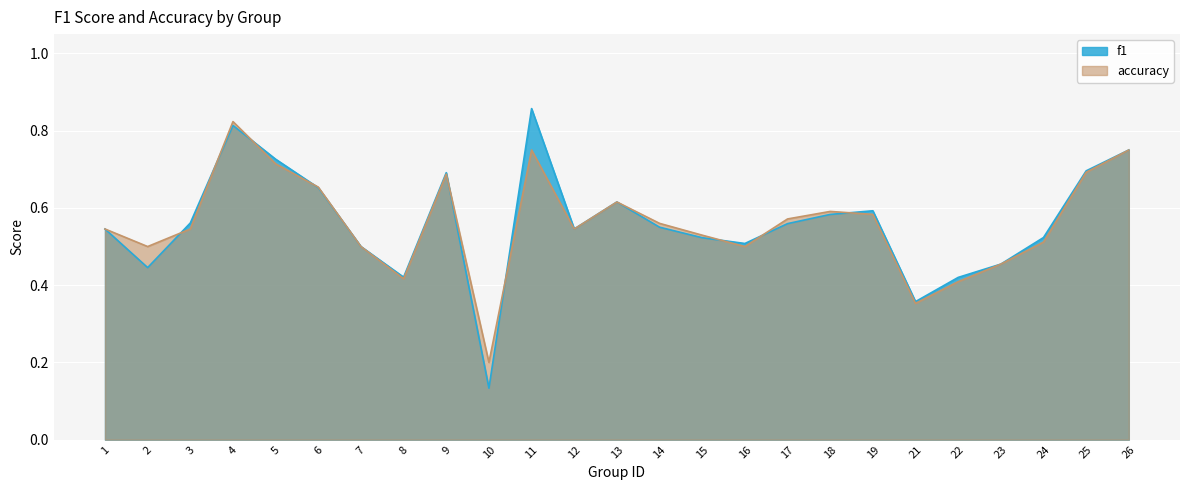

What is the sum of all accuracy values?

14.0